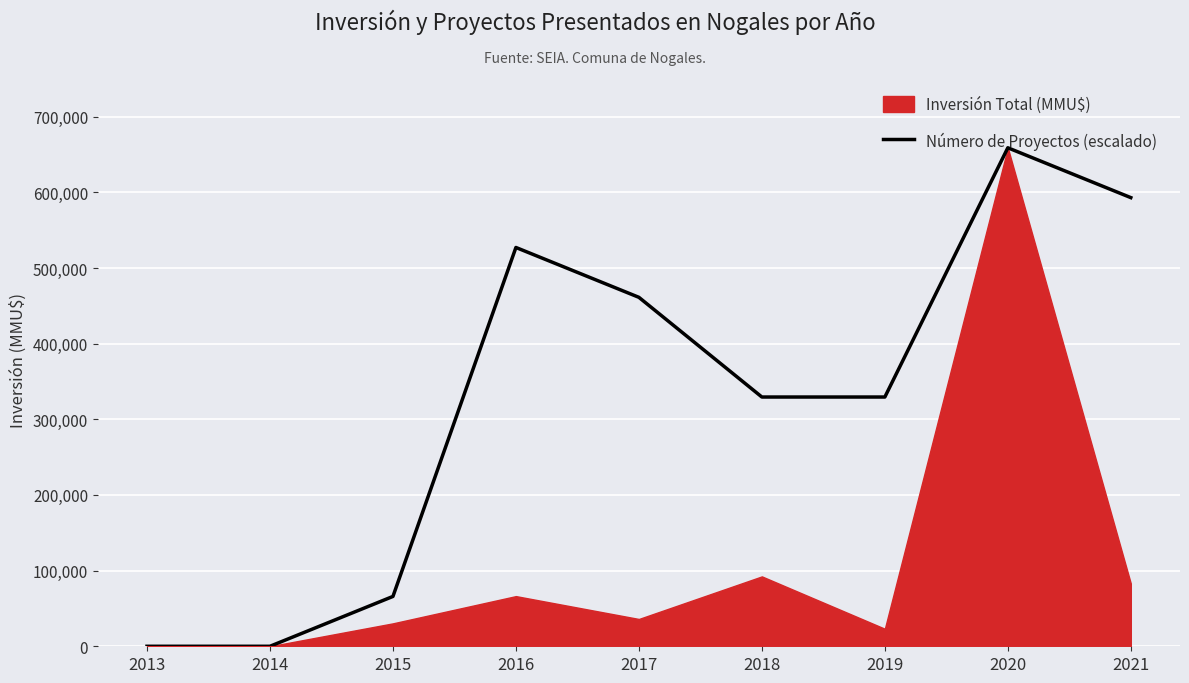

Is it true that the value at 2015 is 32454.1?

False